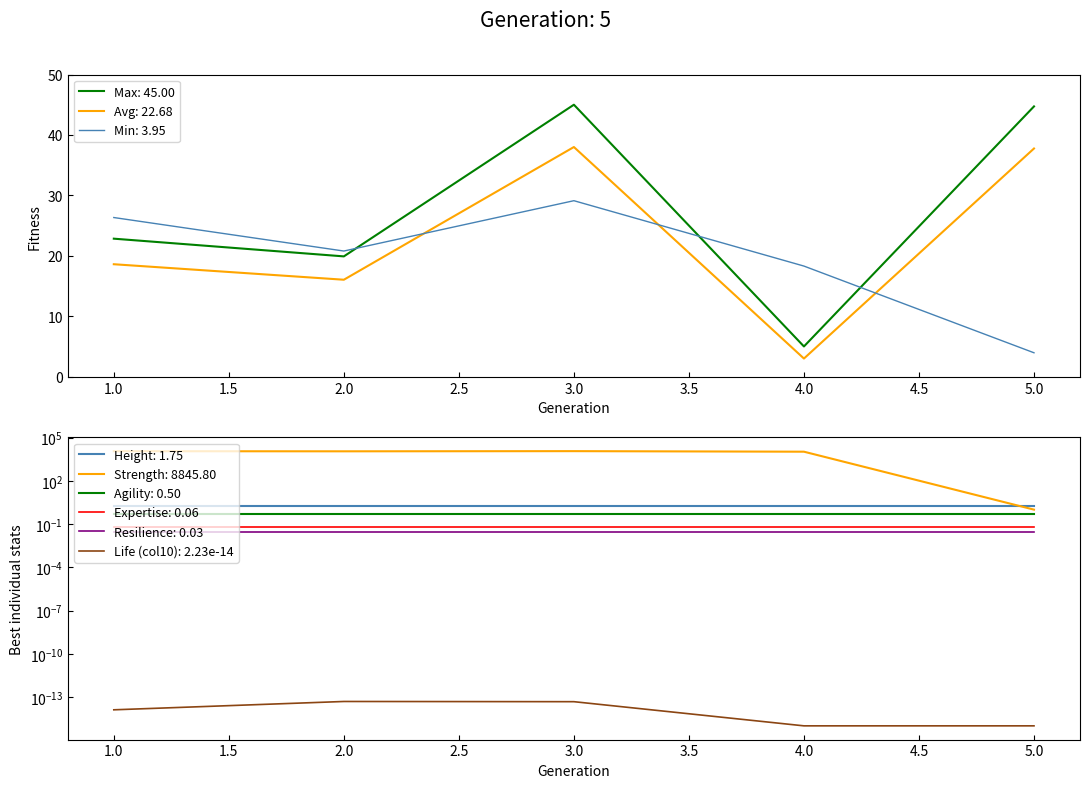

The Max: 45.00 series shows 19.9 at 2.0. True or false?

True